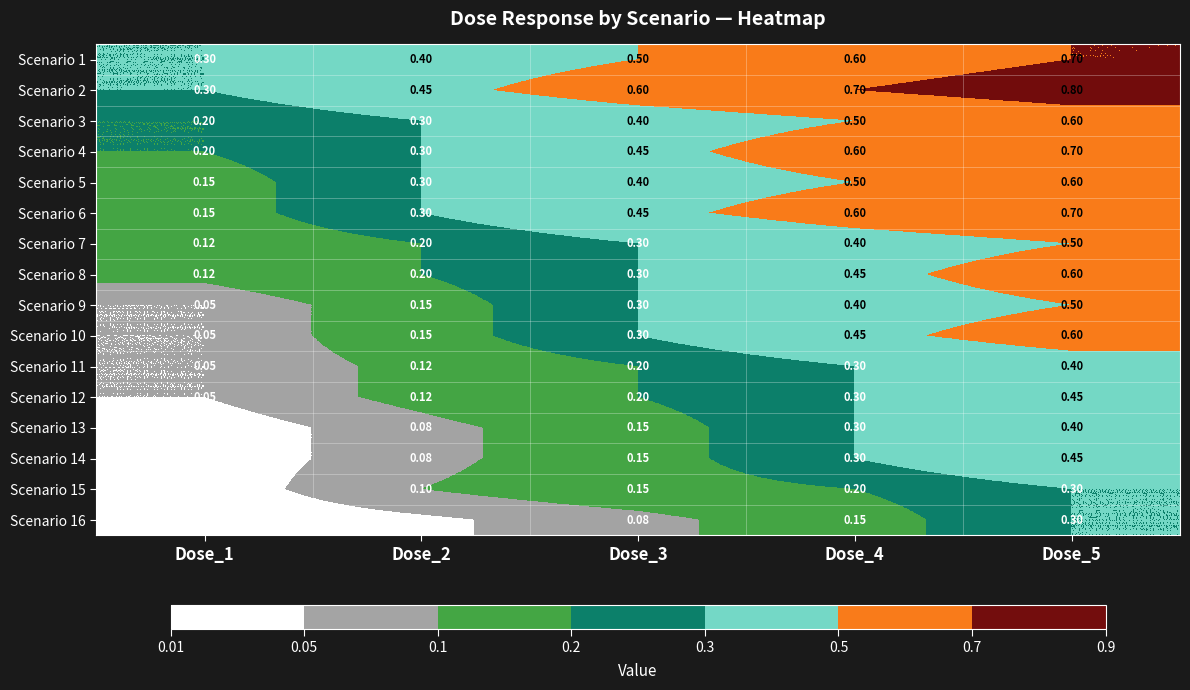

How many data points does each series have?

5